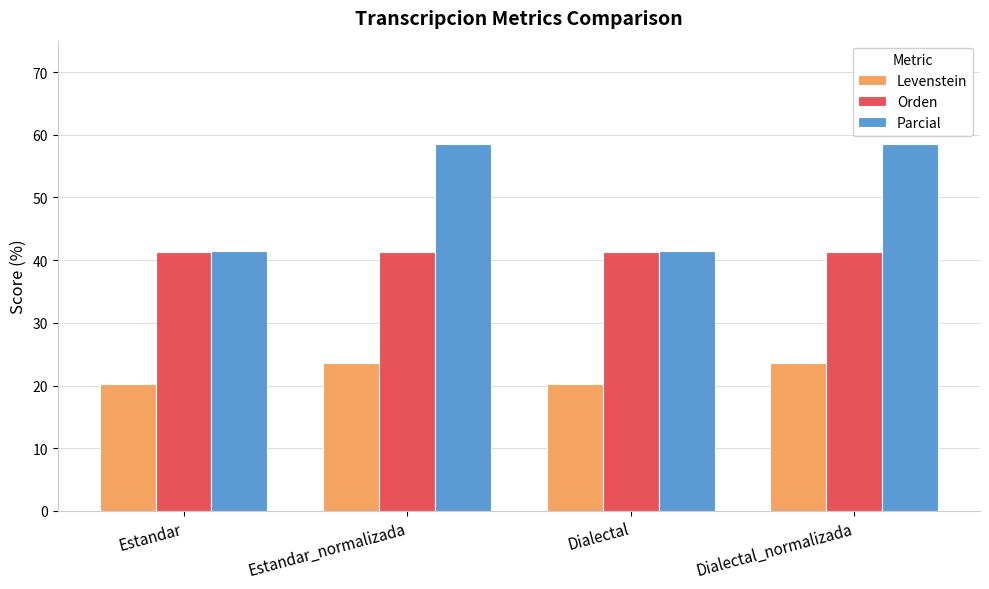

The value of Orden at Dialectal_normalizada is 41.3. True or false?

True